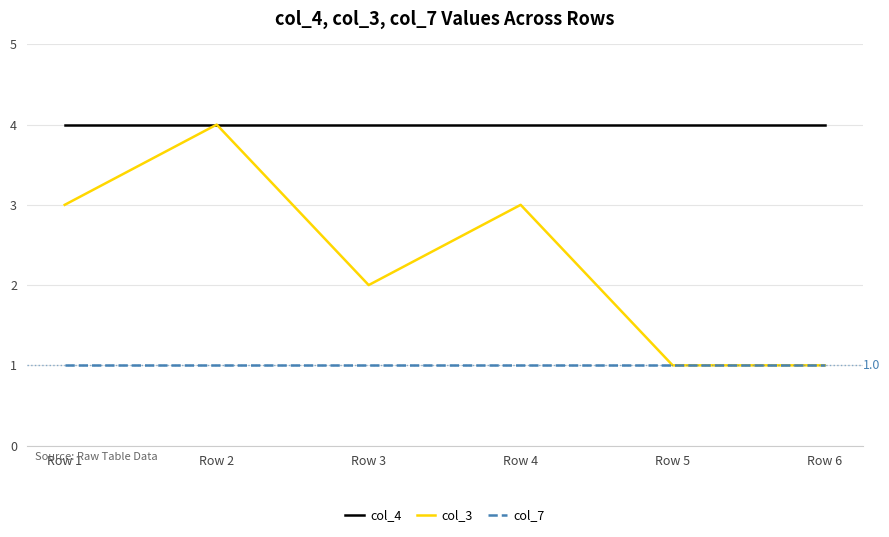

What is the sum of all col_4 values?

24